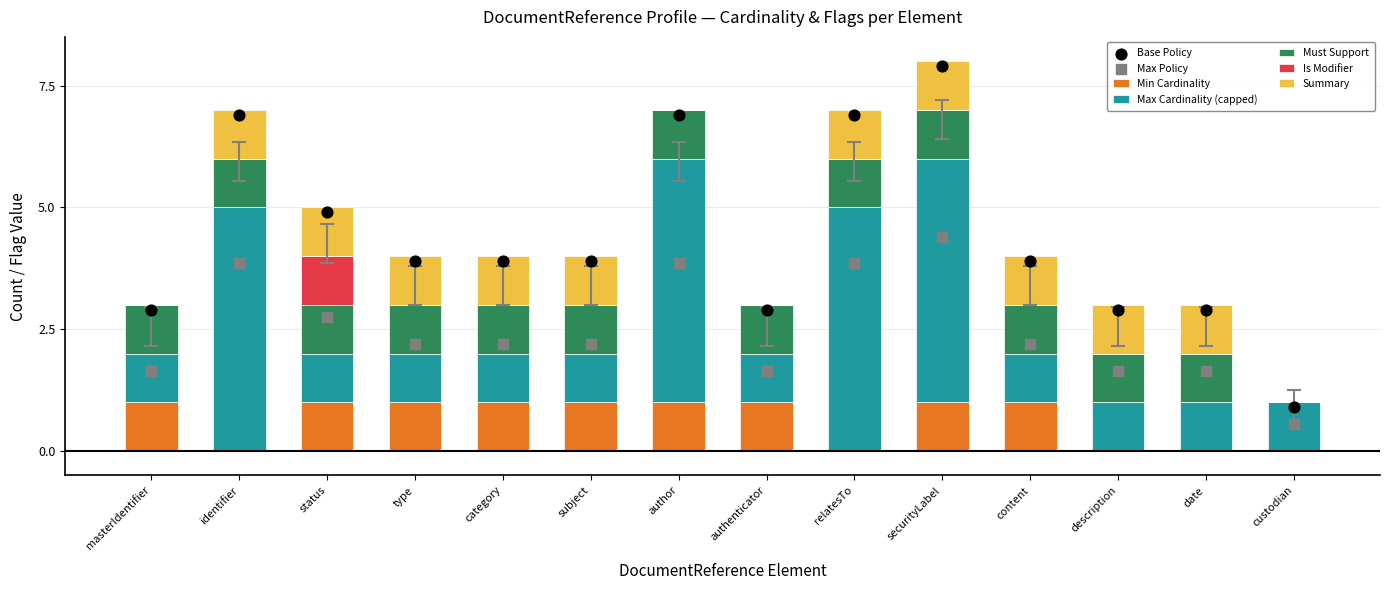

True or false: Min Cardinality has a value of 1 at category.

True